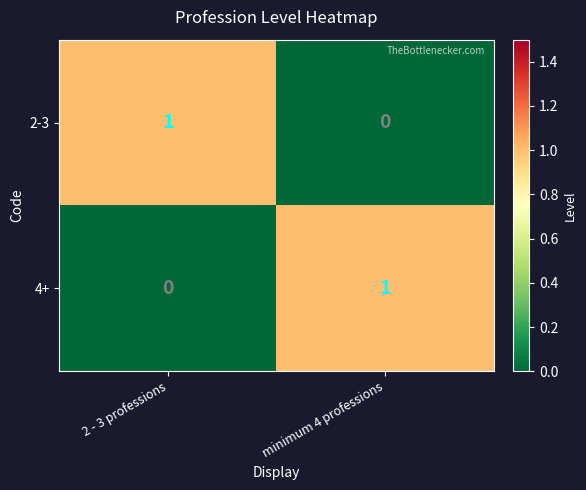

At which label does 4+ reach its minimum?

2 - 3 professions